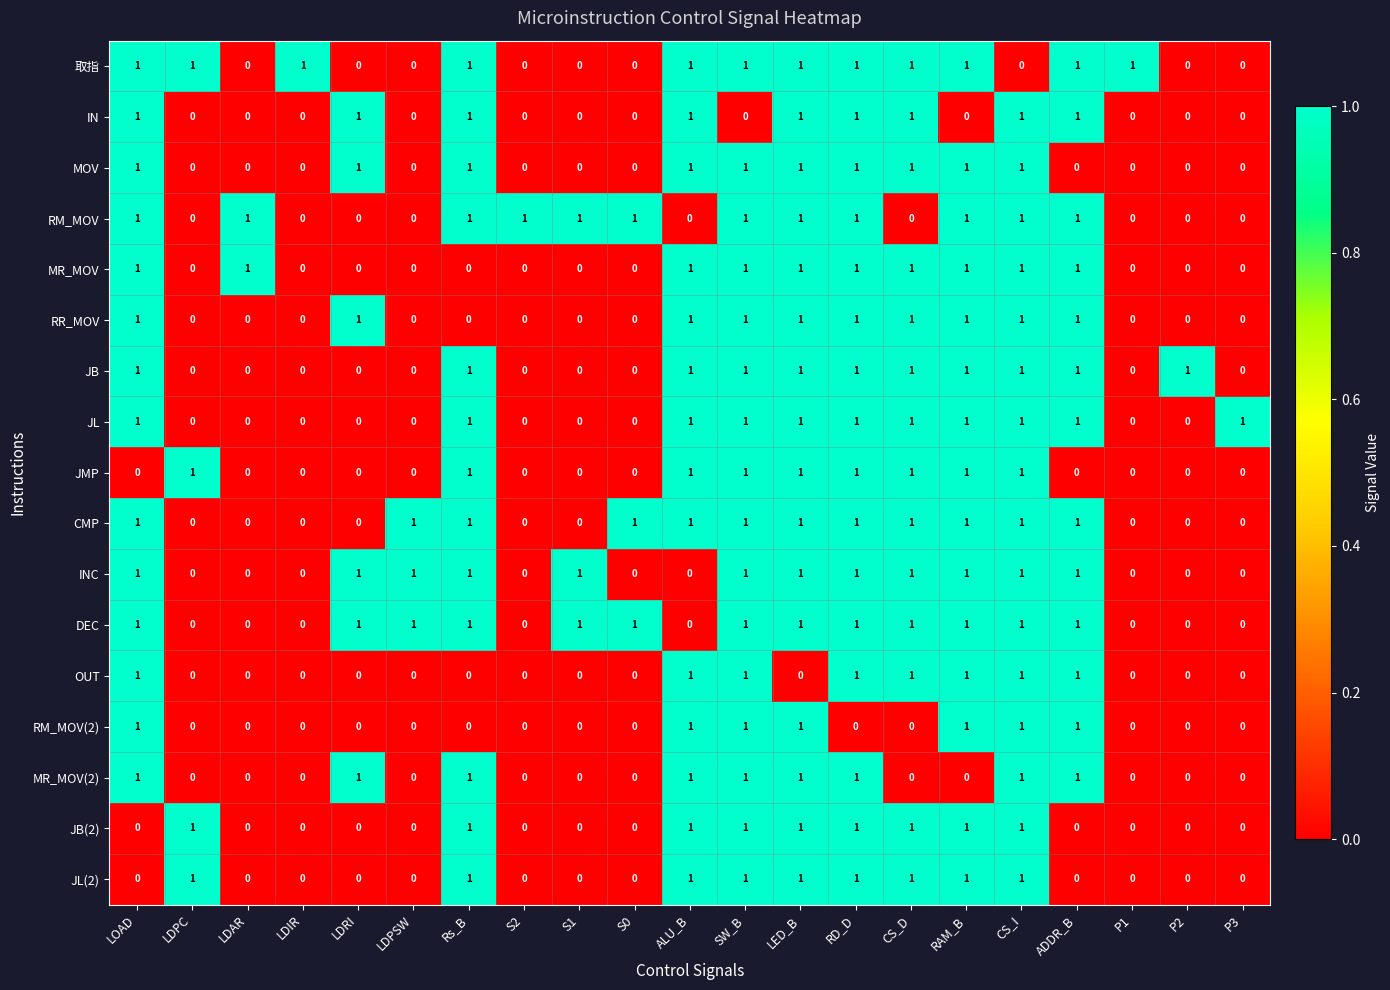

At how many categories does at least one series exceed 0?

21